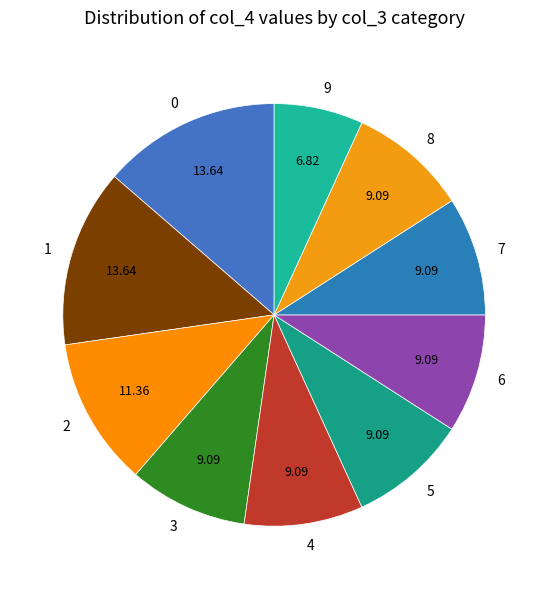

How many segments does this pie chart have?

10